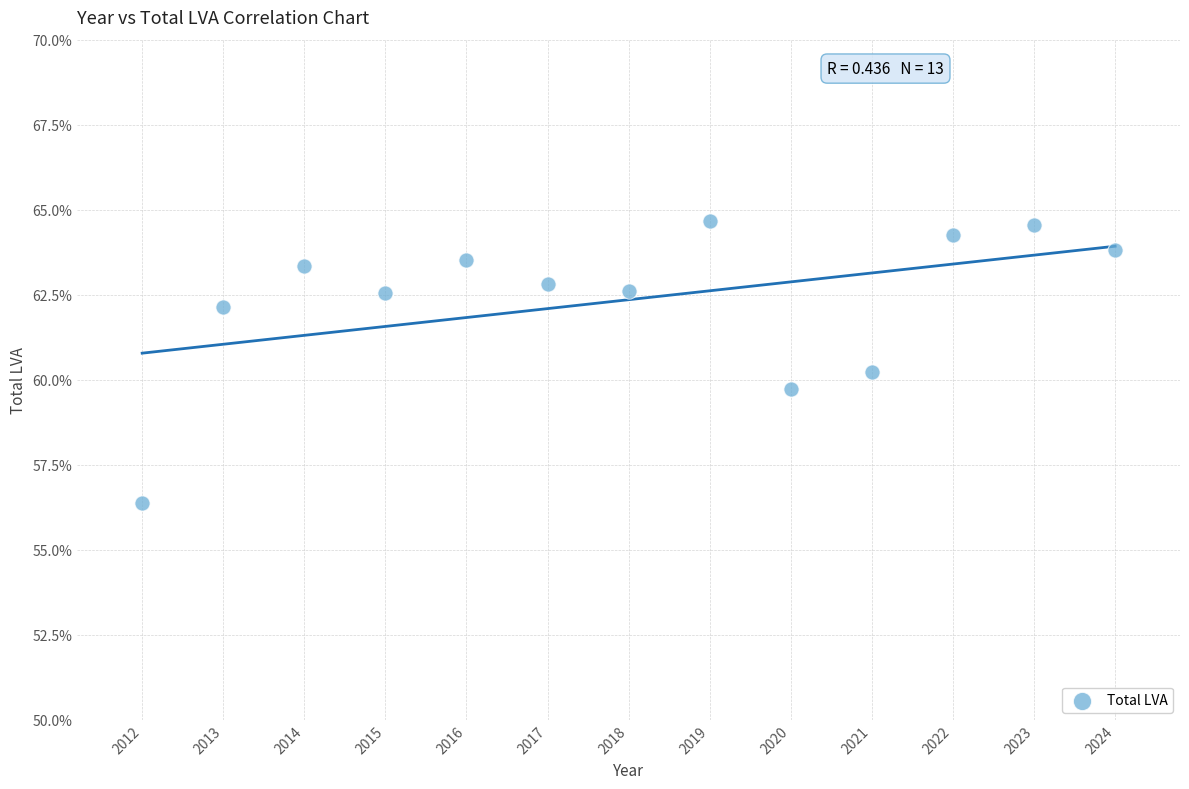

What is the range of X values (max minus min)?

12.0